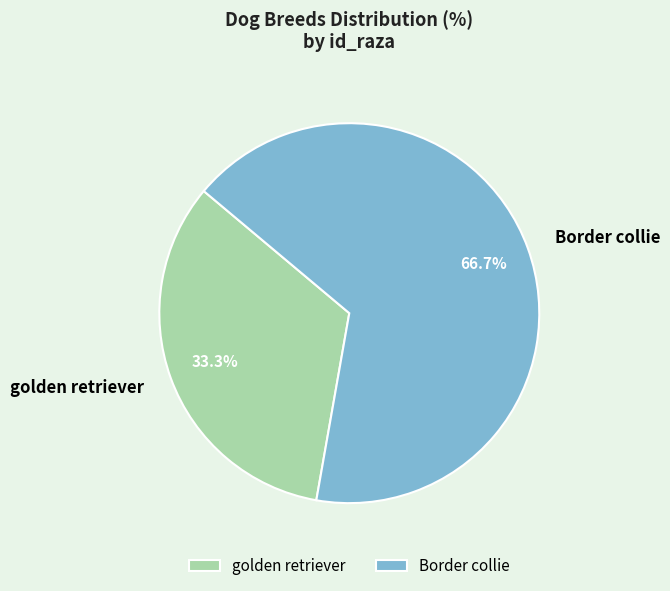

What is the largest slice in the pie chart?

Border collie